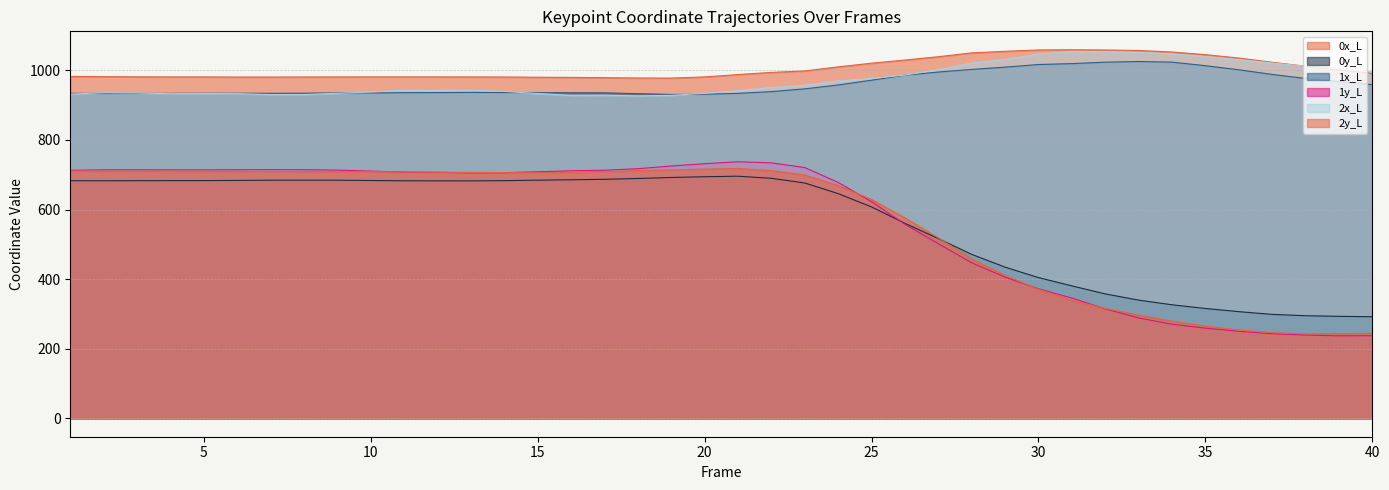

Reading right to left, transcribe all the data shown in this chart.

0x_L: 991.4	1001.6	1011.9	1023.4	1035.5	1045.3	1052.9	1057.3	1058.6	1059.3	1058.8	1054.9	1050.3	1039.4	1029.8	1020.8	1010.2	998.4	994.2	988.0	981.2	977.9	978.2	979.1	979.9	980.4	981.0	981.2	981.3	981.3	981.3	981.2	981.1	981.0	981.0	981.2	981.2	981.6	982.0	982.7
0y_L: 292.0	293.1	294.8	298.7	306.5	315.7	326.3	339.7	357.6	380.6	404.4	434.5	471.2	516.6	560.5	607.5	645.9	676.4	689.8	695.9	694.4	692.3	689.3	687.0	685.7	684.4	683.1	682.5	682.5	682.7	683.5	684.3	684.5	684.3	683.7	683.3	683.1	683.0	682.8	682.9
1x_L: 959.0	968.0	976.9	988.5	1001.8	1013.5	1023.7	1025.6	1023.6	1019.5	1016.9	1009.4	1002.8	995.3	986.1	971.9	958.1	946.9	939.0	934.0	931.6	930.9	933.1	935.5	935.8	936.0	936.4	936.8	936.2	936.0	935.2	935.3	934.5	934.1	934.4	934.4	934.0	933.9	933.8	934.2
1y_L: 237.3	237.0	239.3	243.1	250.0	259.1	270.3	288.3	314.5	345.7	372.2	405.7	446.9	501.9	557.8	622.8	678.0	720.7	734.3	737.4	731.8	725.2	717.5	713.1	711.4	708.6	706.0	705.6	707.0	707.7	710.6	713.4	714.6	714.8	714.6	714.1	714.2	714.5	714.3	712.7
2x_L: 995.5	1004.4	1012.1	1021.3	1031.1	1039.8	1047.4	1051.7	1053.6	1054.5	1046.9	1031.3	1020.8	1002.4	986.5	976.7	969.9	957.3	950.8	941.8	934.1	928.4	926.7	928.6	928.1	933.6	939.5	942.8	942.9	943.3	937.9	934.2	930.7	930.6	933.2	933.4	933.0	934.9	935.7	932.0
2y_L: 244.4	243.5	242.6	246.1	253.7	264.8	279.4	296.5	315.8	339.2	370.6	410.8	458.5	518.5	576.1	628.9	668.8	699.2	711.8	718.1	716.3	713.9	711.9	709.2	707.0	705.7	706.2	706.7	707.3	708.0	708.9	708.8	709.2	709.5	709.7	710.2	710.6	710.3	710.2	710.7